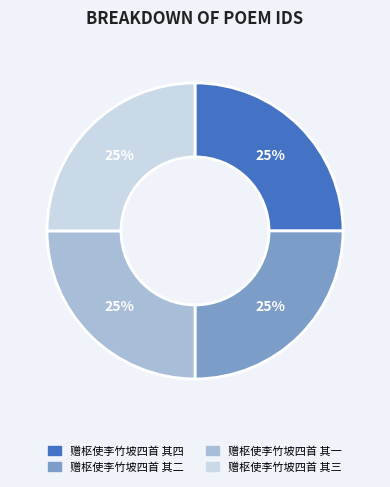

How many slices are in this pie chart?

4